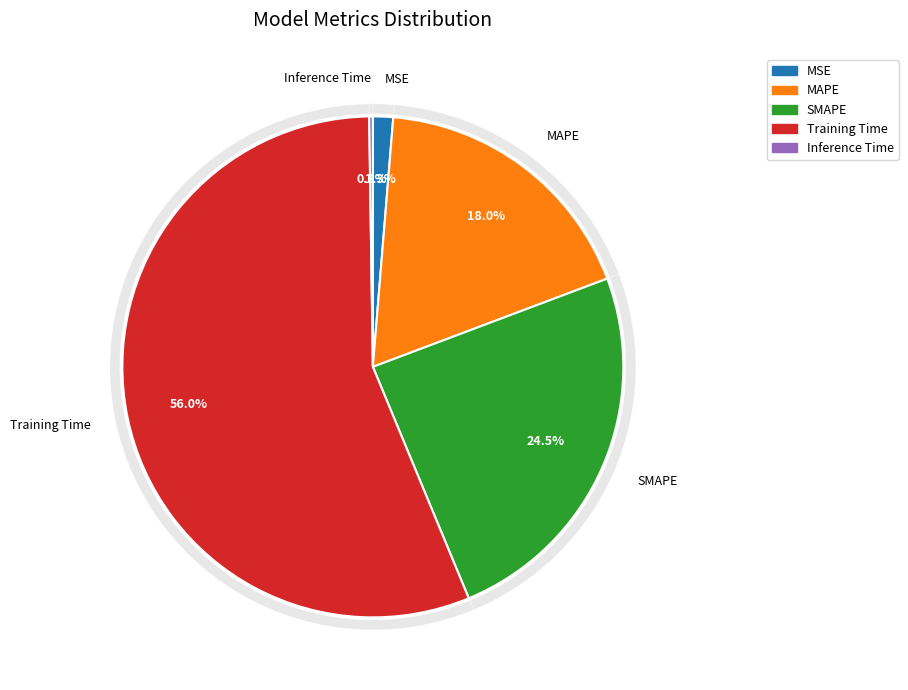

Is the sum of MAPE and Training Time greater than half?

Yes